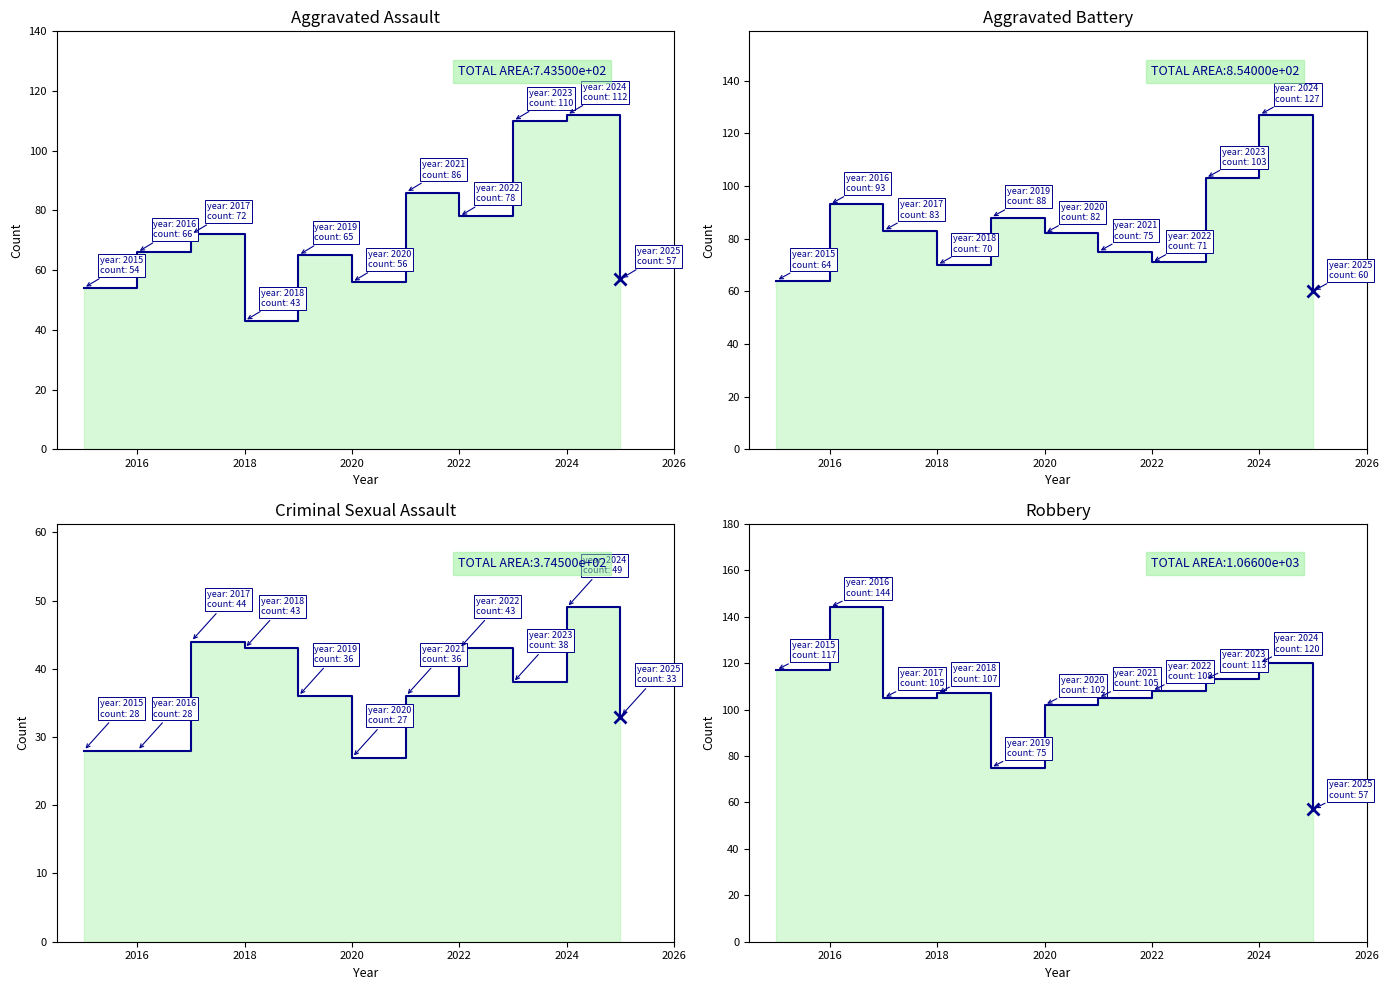

How many interior local peaks does the Aggravated Battery series have?

3